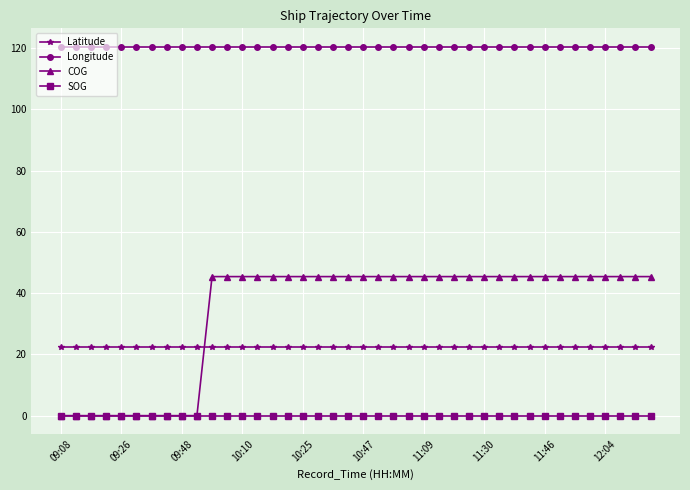

What is the greatest value displayed?

120.4